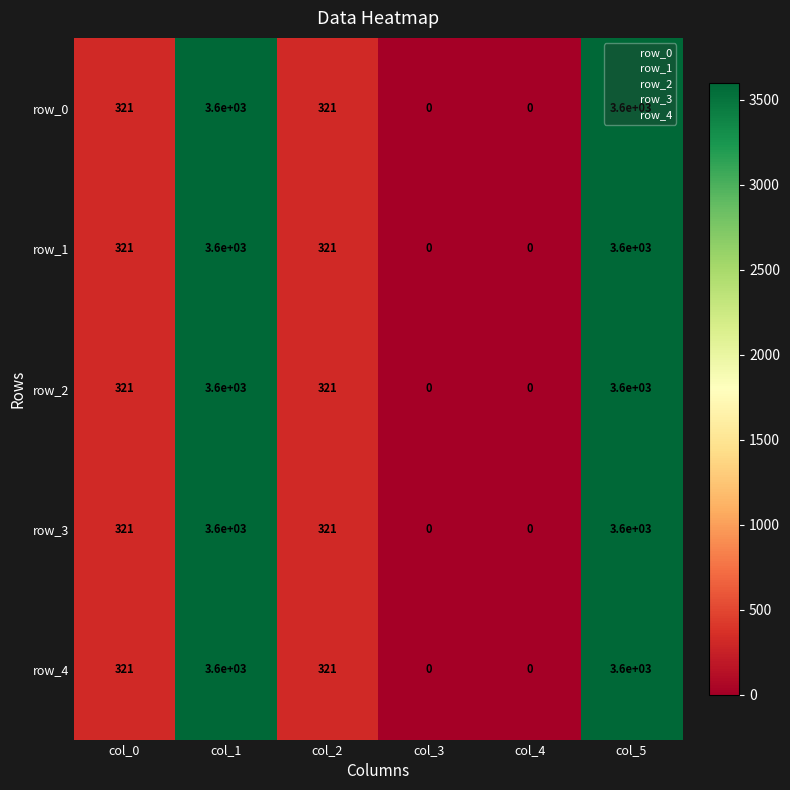

What is the total value across all series at col_0?

1605